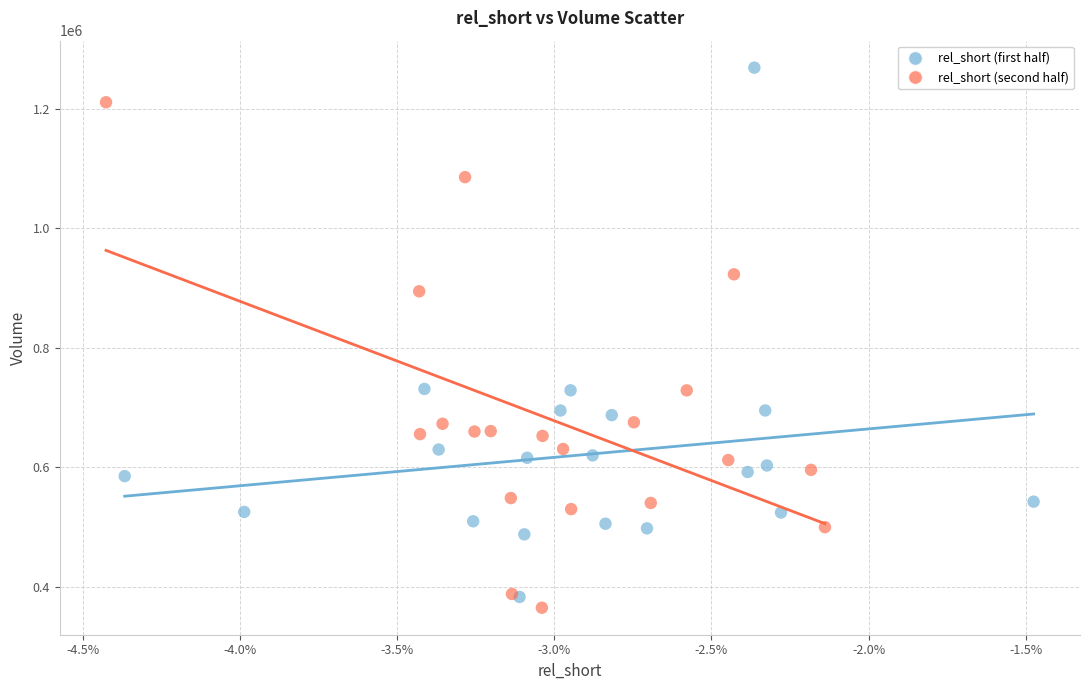

Which series contains the highest Y value?

rel_short (first half)